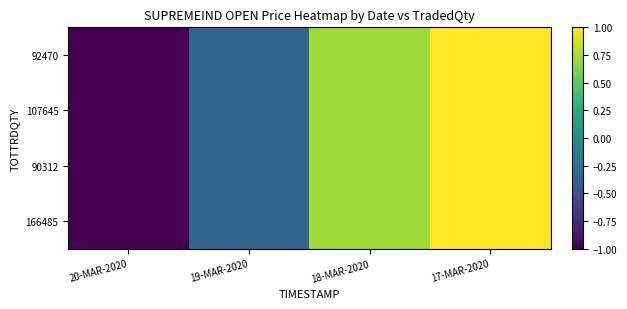

Which series has the largest total across all categories?

92470